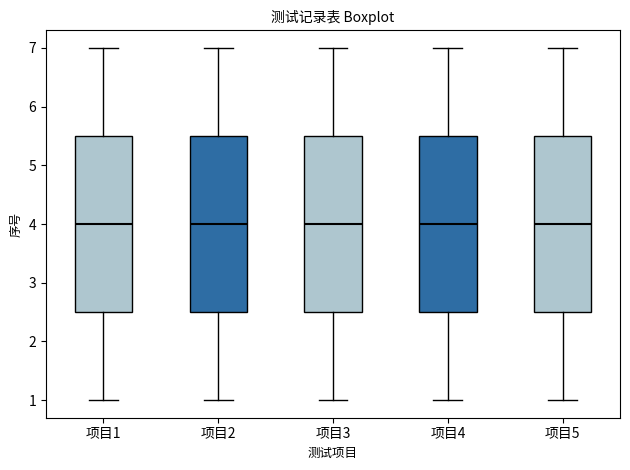

Where does the upper whisker of the box for 项目5 end on the y-axis? The values are not printed on the chart, so give them approximately, as read against the axis.

7.0